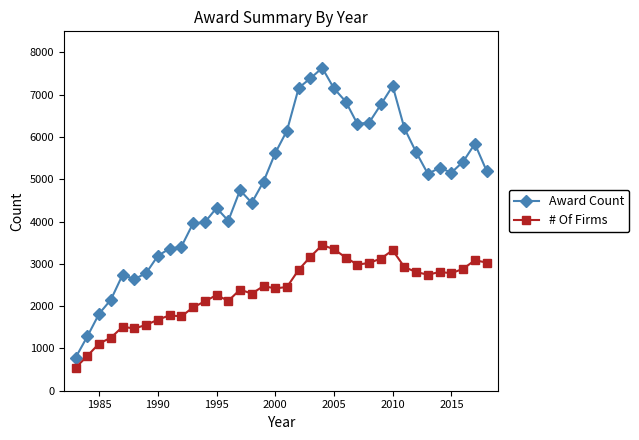

True or false: Award Count has more than 2 points higher than both neighbors.

True